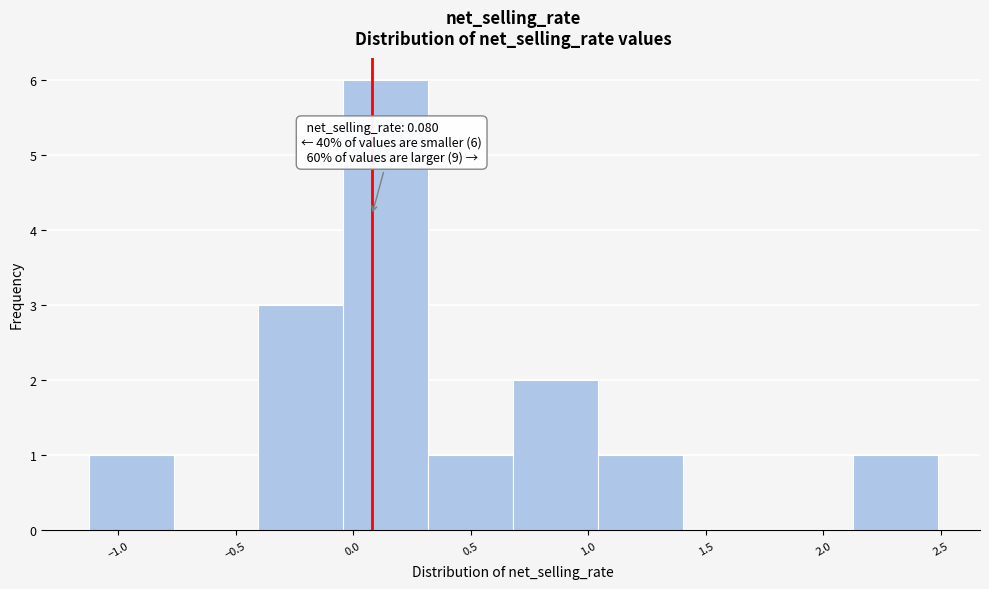

Which range on the x-axis has the tallest bar?

-0.05 to 0.30